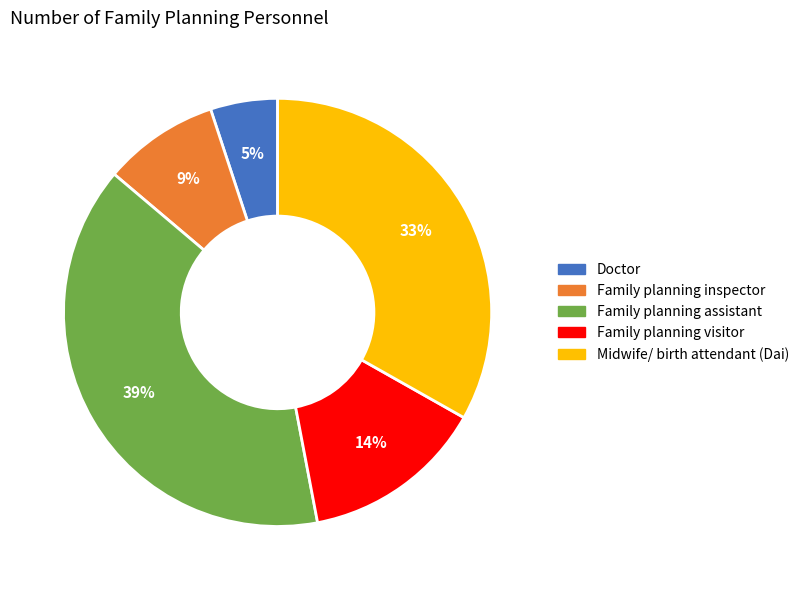

Rank the categories by value from highest to lowest.

Family planning assistant, Midwife/ birth attendant (Dai), Family planning visitor, Family planning inspector, Doctor